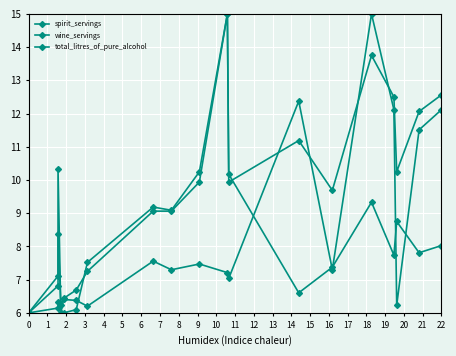

How many data points in wine_servings are above 7?

11